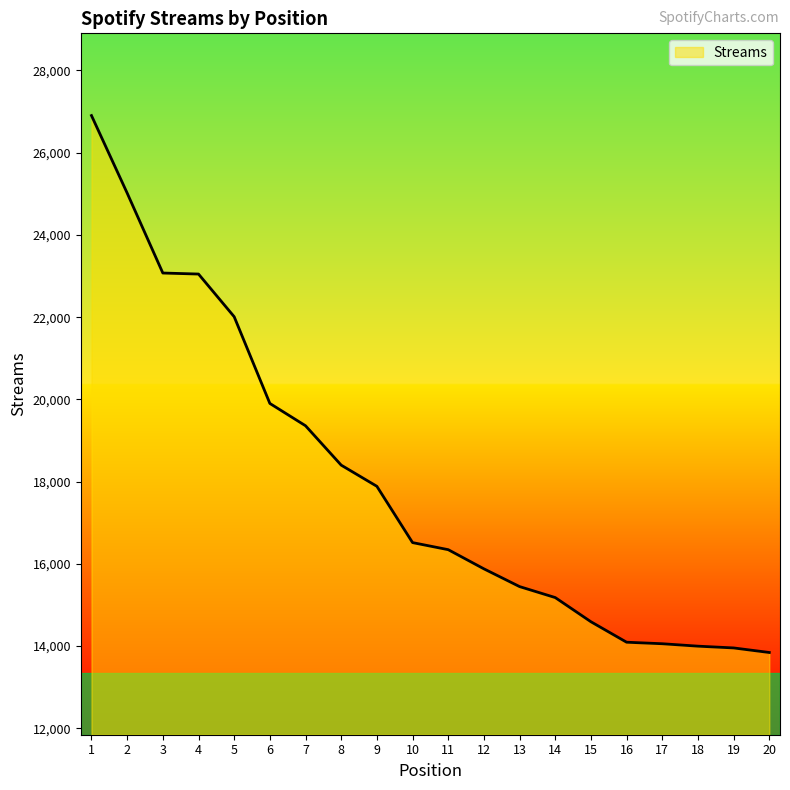

True or false: the data shows 8875 at 1.

False